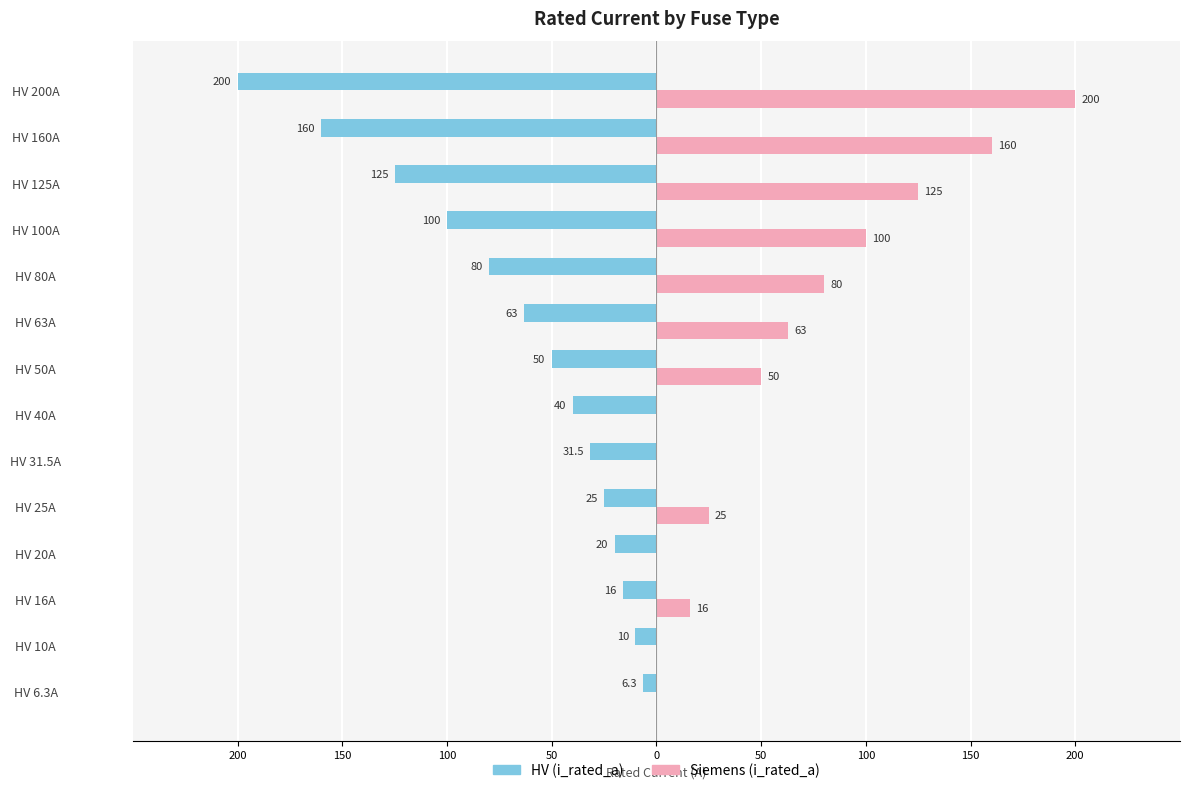

Rank the series by their maximum value, from lowest to highest.

HV (i_rated_a), Siemens (i_rated_a)